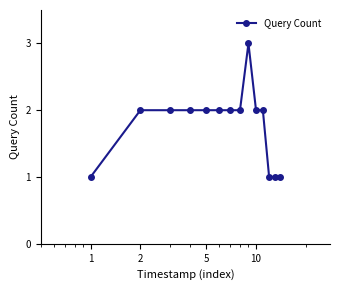

What is the maximum value shown in the chart?

3